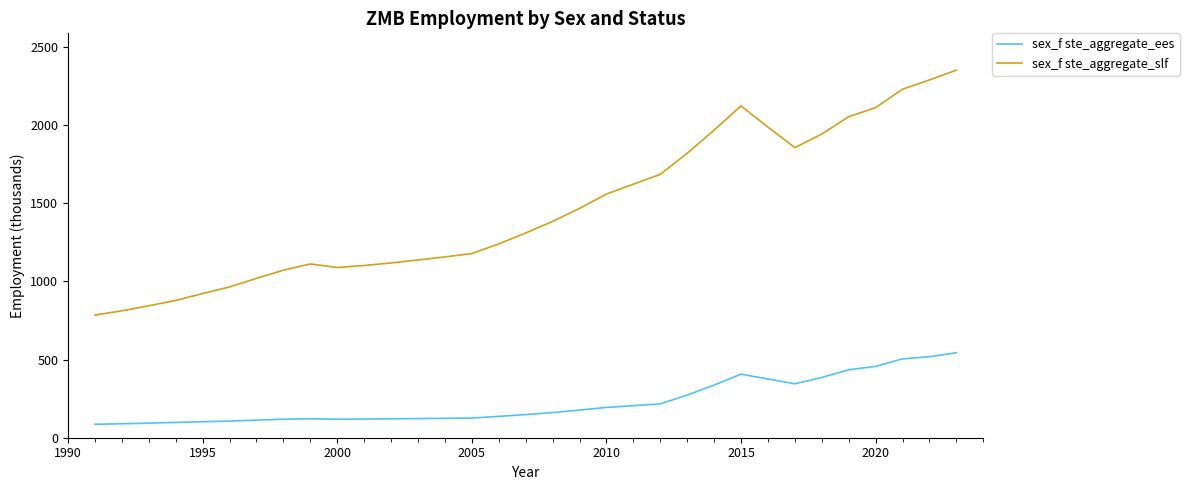

What is the smallest value displayed?

85.8